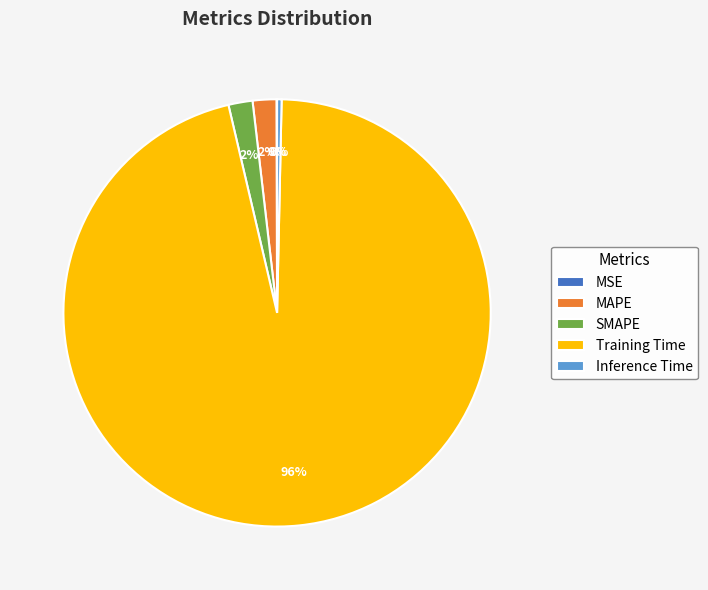

What percentage is the Training Time slice, to the nearest percent?

96%